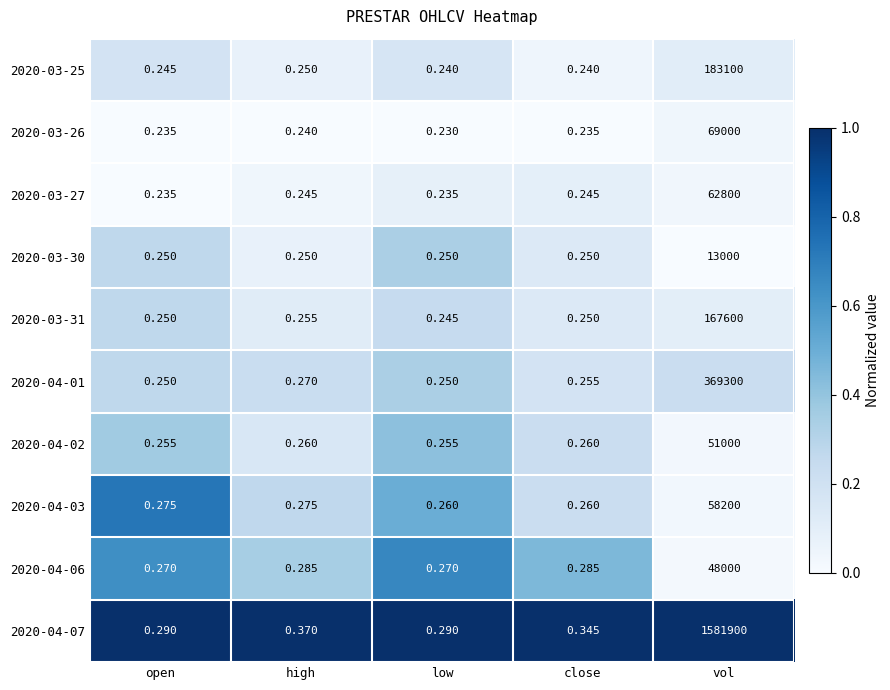

Which label corresponds to the smallest value in the chart?

low